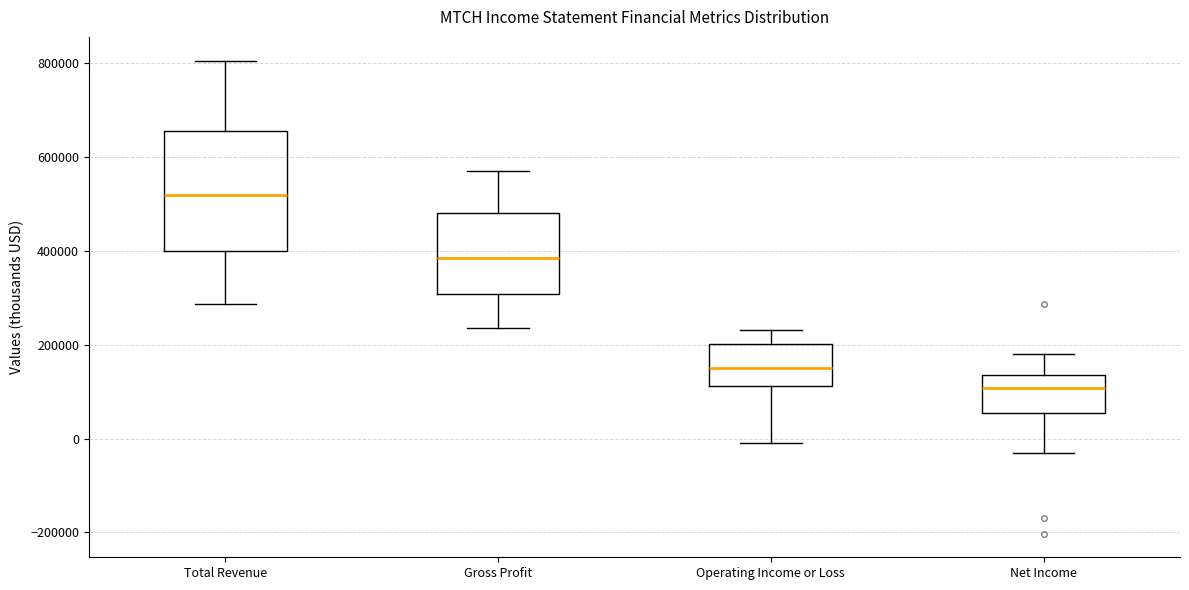

Reading left to right, read every box against the y-axis: the position of its median line, the range the box covers, and the ends of its whiskers. The values are not printed on the chart, so give them approximately, as read against the axis.

Total Revenue: median 520000, box 400000 to 660000, whiskers 280000 to 800000
Gross Profit: median 380000, box 300000 to 480000, whiskers 240000 to 580000
Operating Income or Loss: median 160000, box 120000 to 200000, whiskers -20000 to 240000
Net Income: median 100000, box 60000 to 140000, whiskers -40000 to 180000